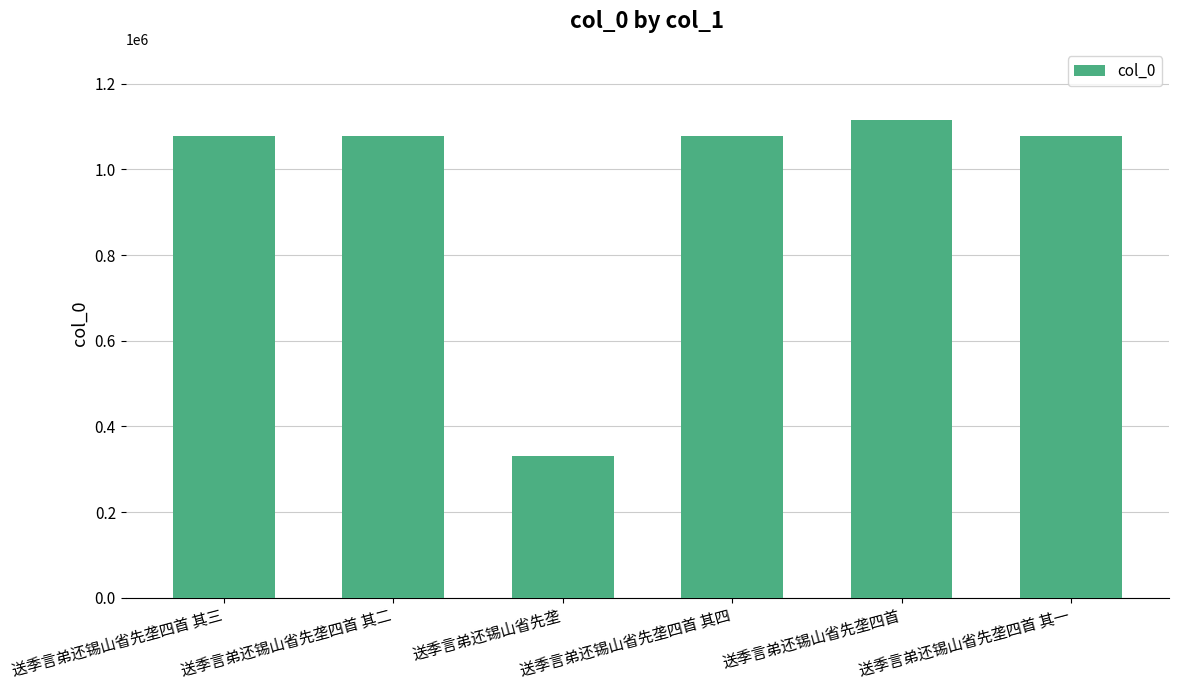

What is the sum of all values?

5758301